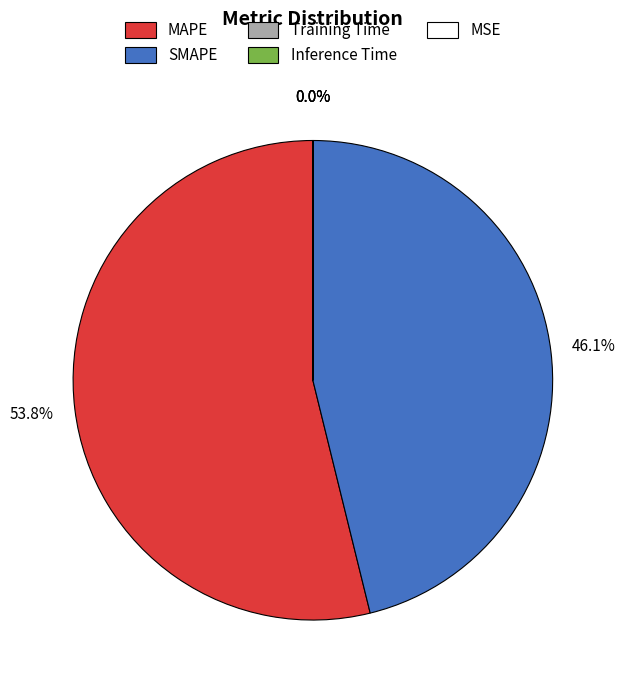

Which slice represents more than half of the pie?

MAPE